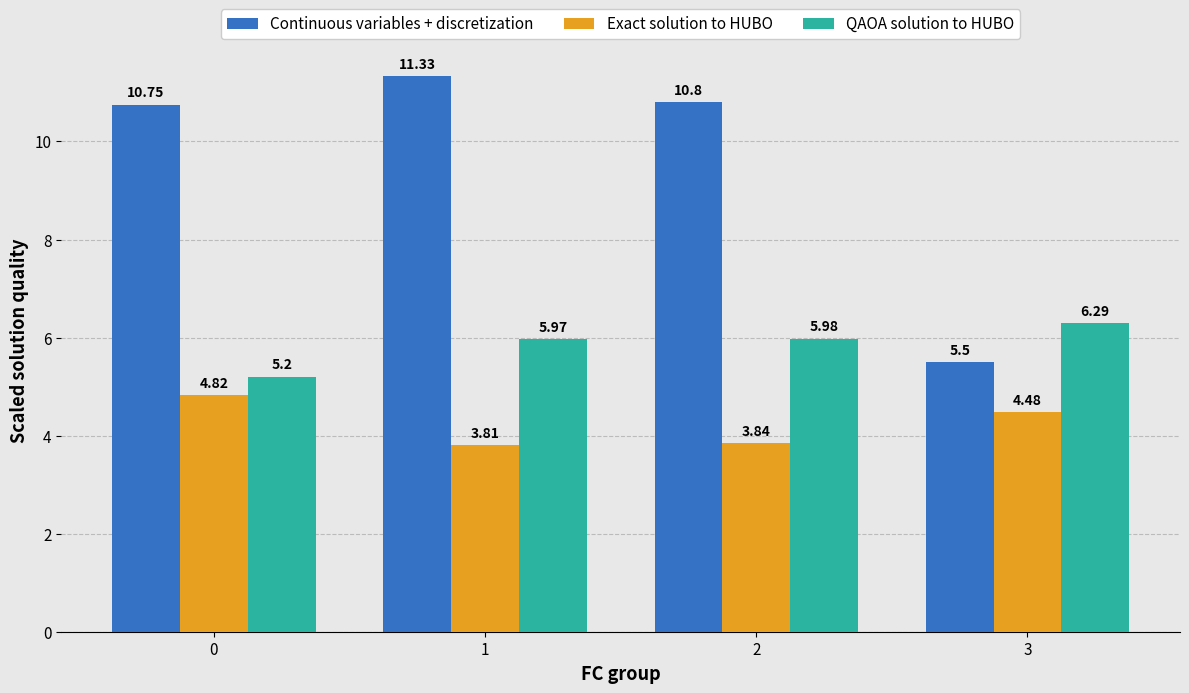

At 1, list the series in order from largest to smallest.

Continuous variables + discretization, QAOA solution to HUBO, Exact solution to HUBO